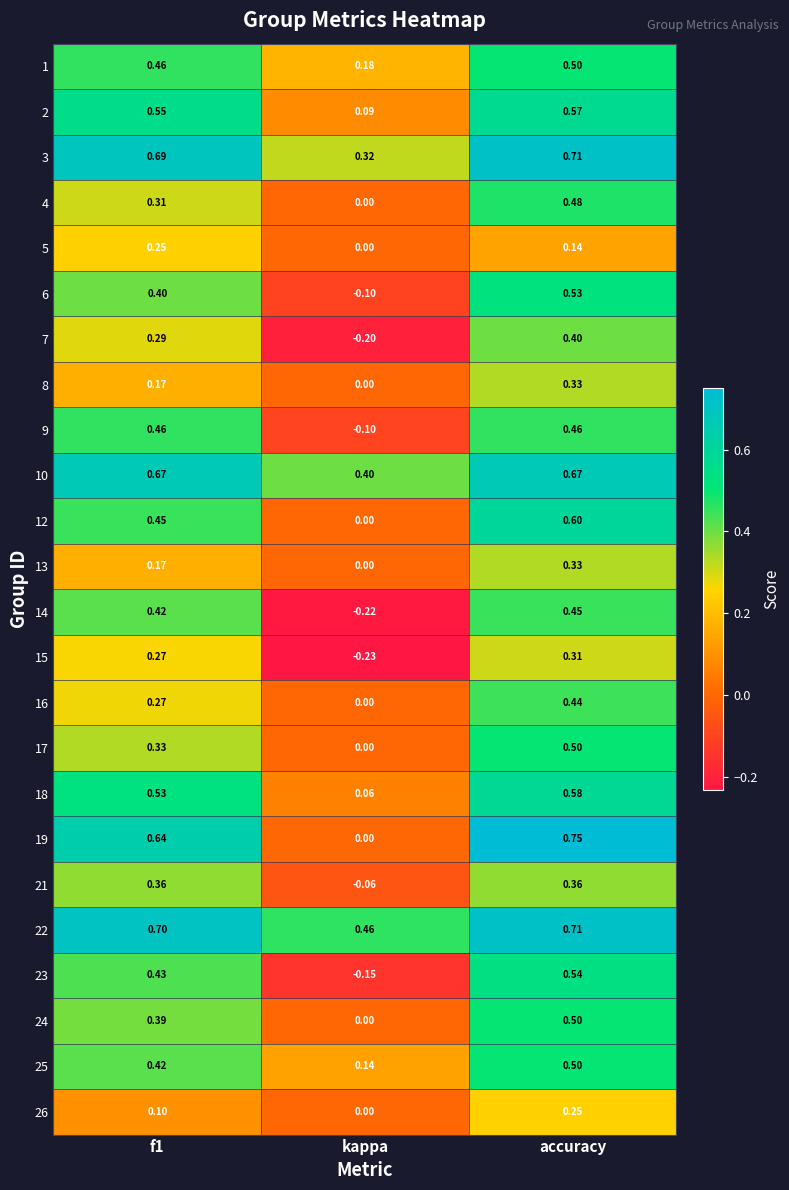

What is the minimum value shown in the chart?

-0.2